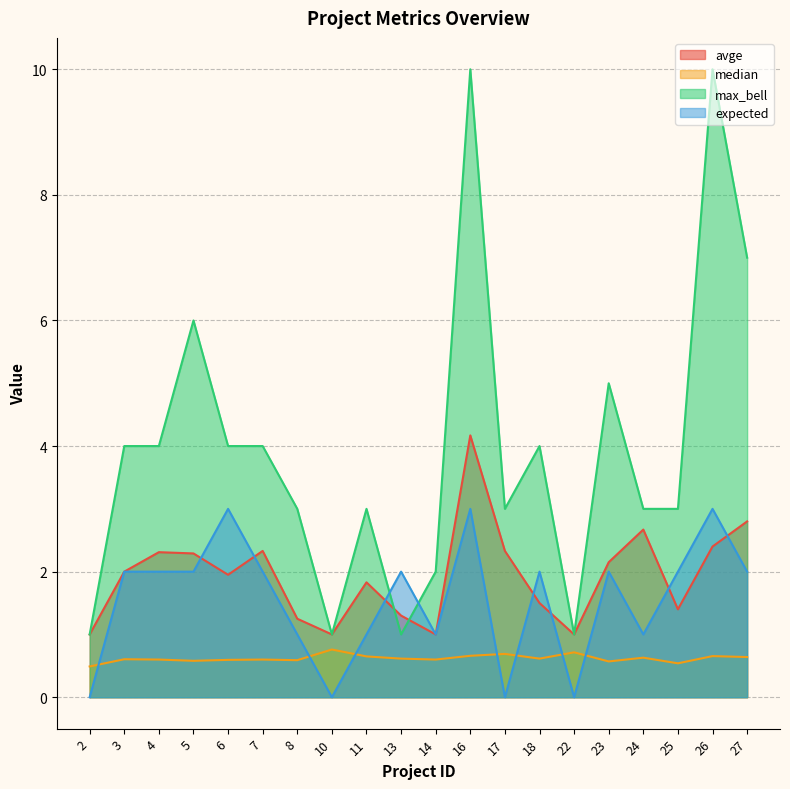

True or false: median and max_bell cross at least once.

False